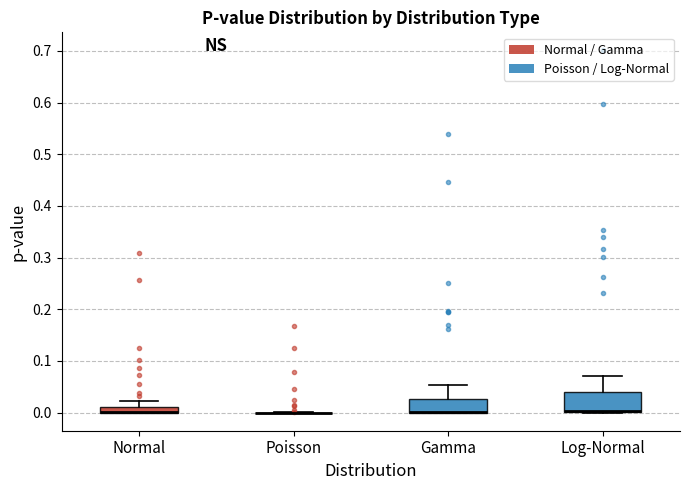

Comparing the boxes themselves (not the whiskers), which one is the tallest?

Log-Normal